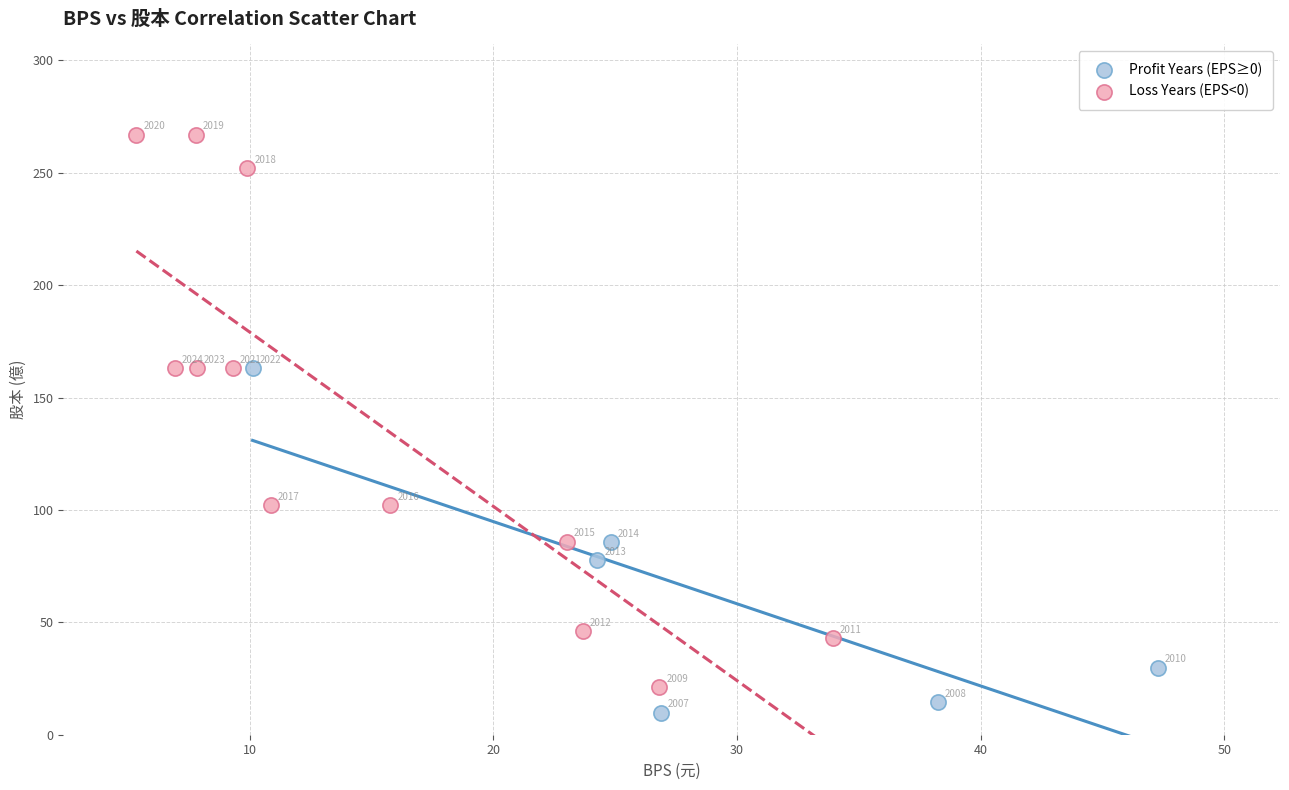

Which series reaches the maximum Y coordinate?

Loss Years (EPS<0)